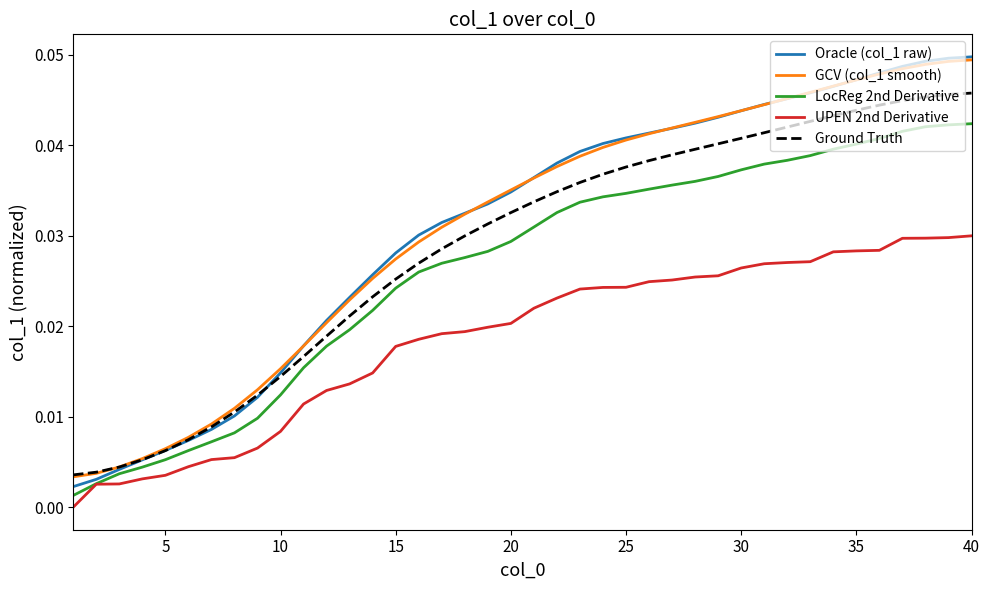

Which series has the largest range (max minus min)?

Oracle (col_1 raw)